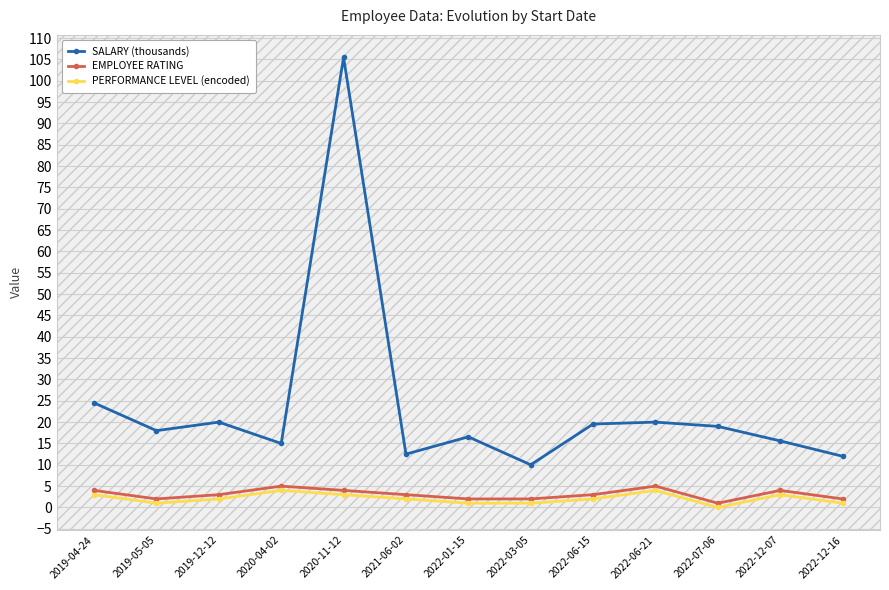

True or false: EMPLOYEE RATING and SALARY (thousands) intersect in this chart.

False